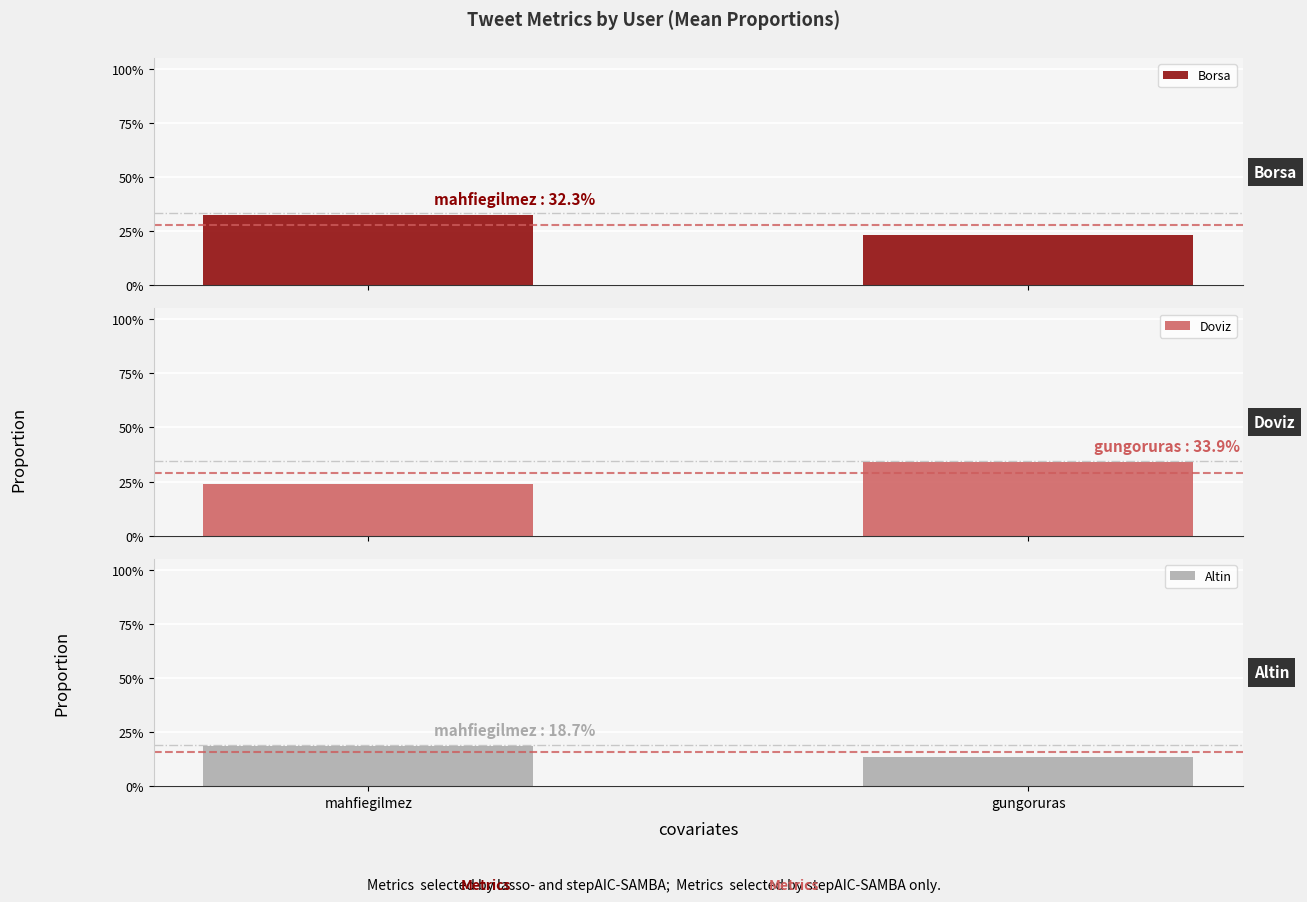

What is the difference between the Altin values at mahfiegilmez and gungoruras?

0.1